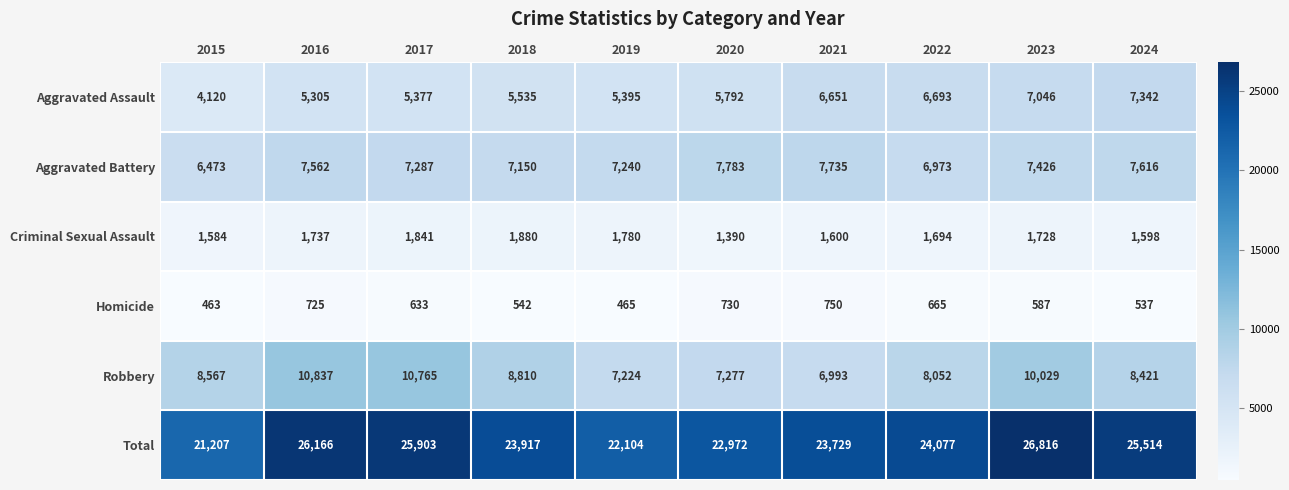

Which series changed the most between 2020 and 2021?

Aggravated Assault